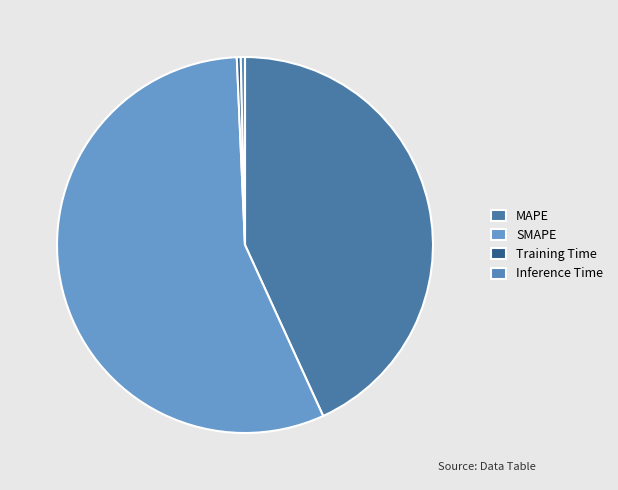

To the nearest percent, what is the average slice percentage?

25%